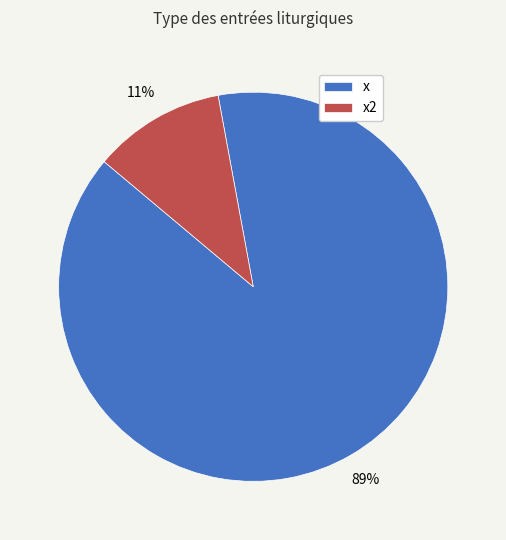

True or false: x2 accounts for 1% of the total.

False